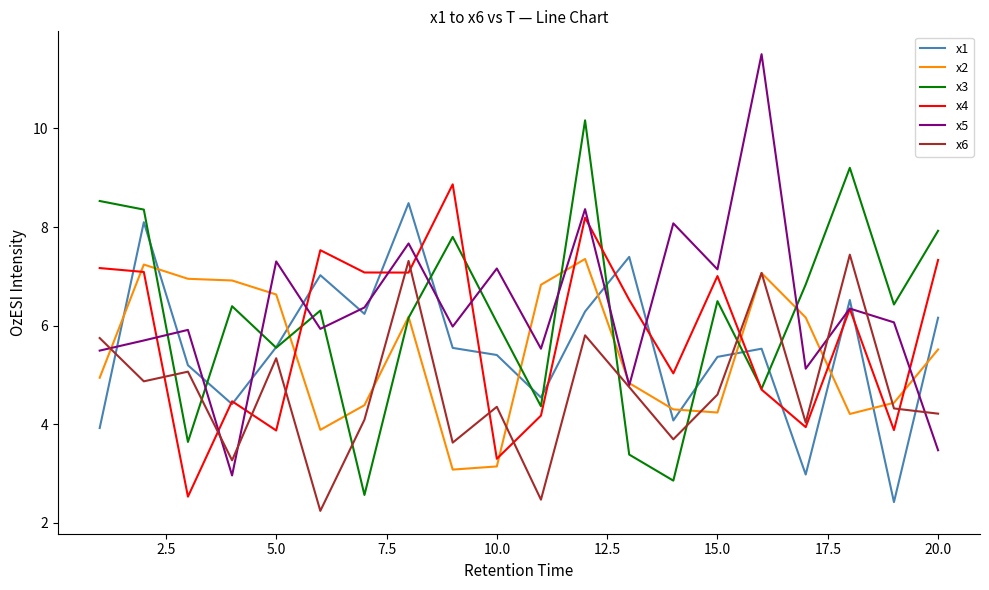

What are all the series names shown in the legend?

x1, x2, x3, x4, x5, x6